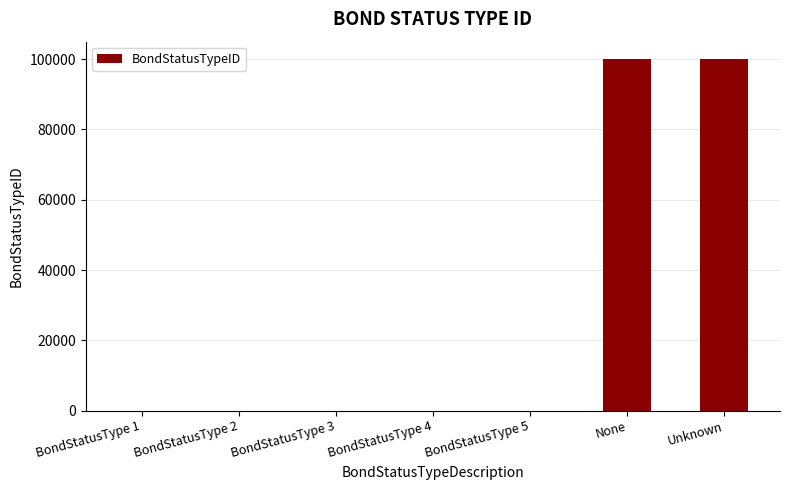

True or false: the data shows 161214 at None.

False